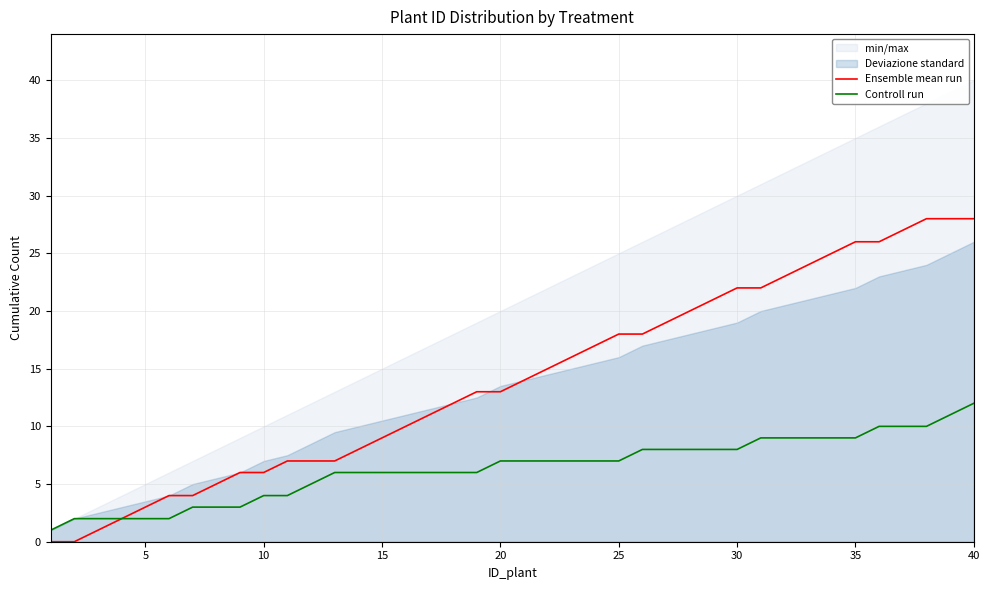

What is the highest value of the Ensemble mean run series?

28